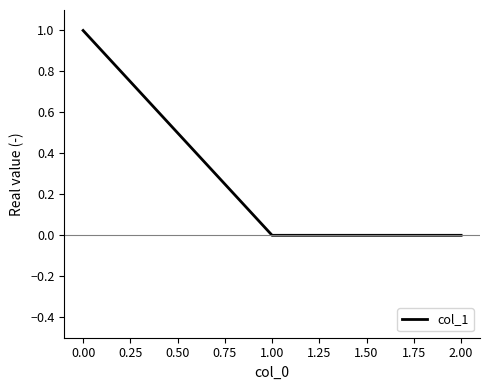

The chart shows a value of 1.5 at 0.00. True or false?

False